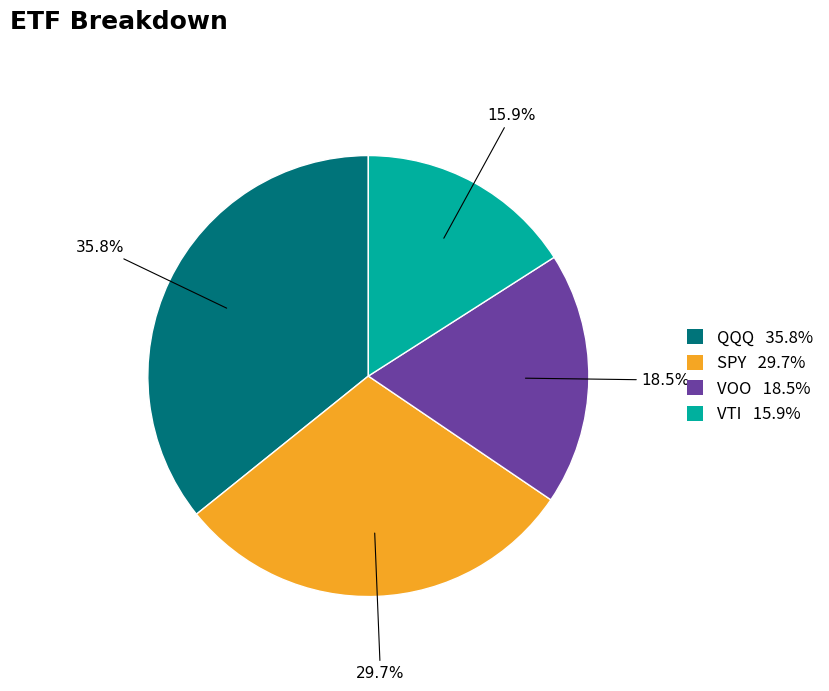

Does SPY account for over 50% of the chart?

No